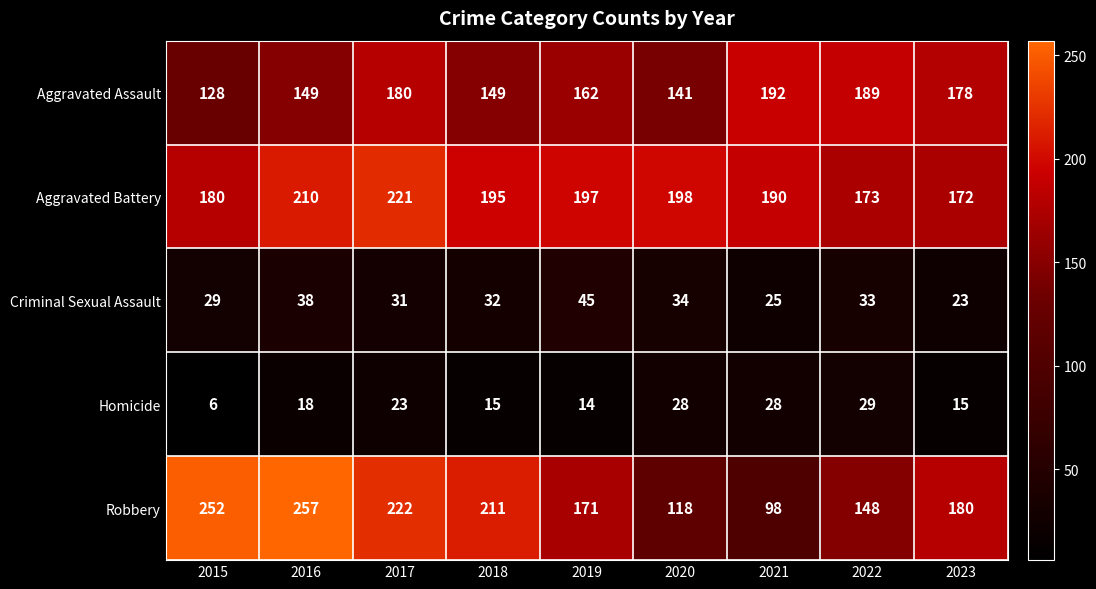

Is it true that Homicide equals 28 at 2021?

True